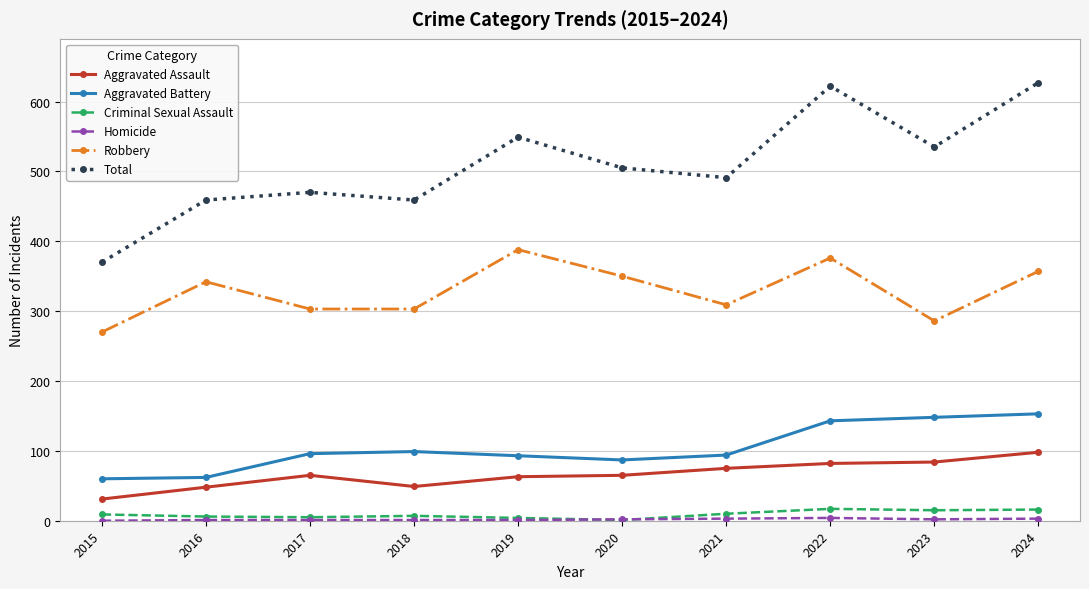

What is the sum of all Aggravated Assault values?

660